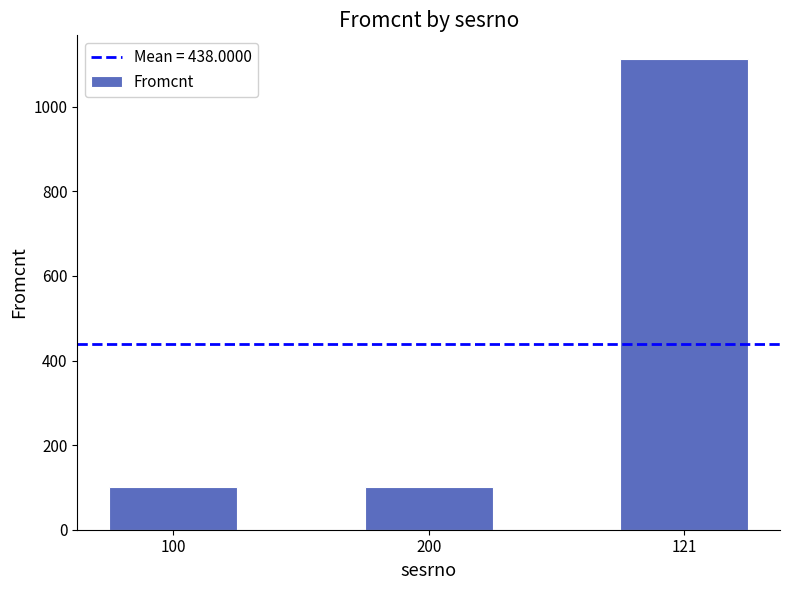

Approximately how many times larger is the value at 100 compared to 200?

1.0